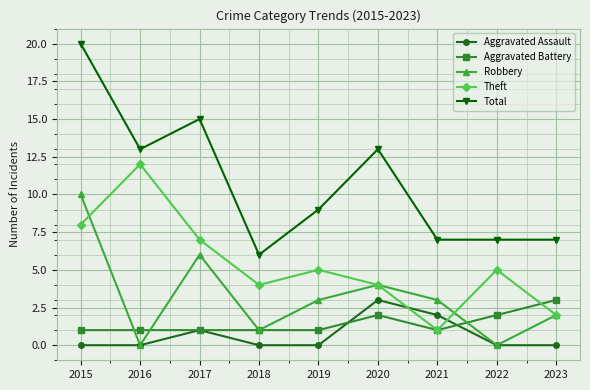

Reading right to left, what are all the values shown in this chart?

Aggravated Assault: 0	0	2	3	0	0	1	0	0
Aggravated Battery: 3	2	1	2	1	1	1	1	1
Robbery: 2	0	3	4	3	1	6	0	10
Theft: 2	5	1	4	5	4	7	12	8
Total: 7	7	7	13	9	6	15	13	20